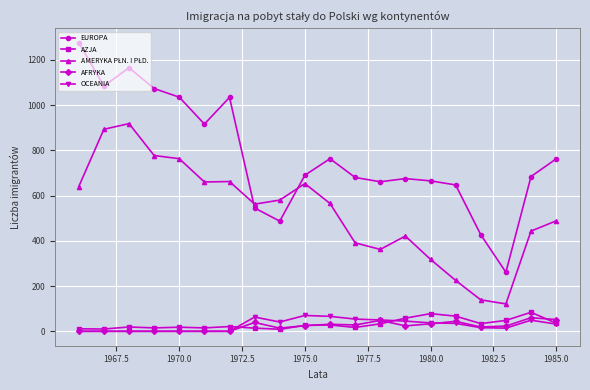

How many series are shown in this chart?

5